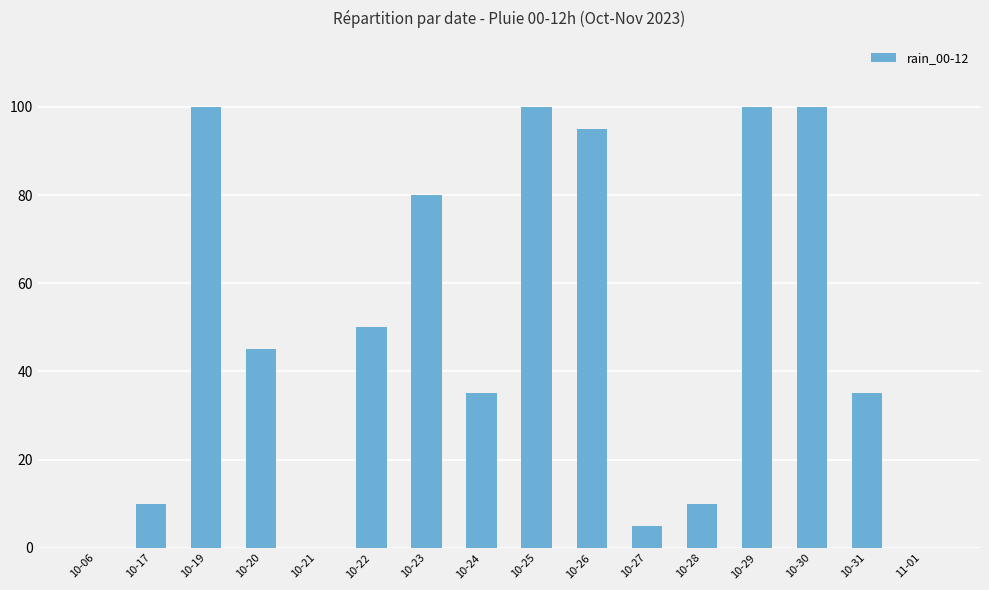

Which has a higher value, 10-06 or 10-17?

10-17